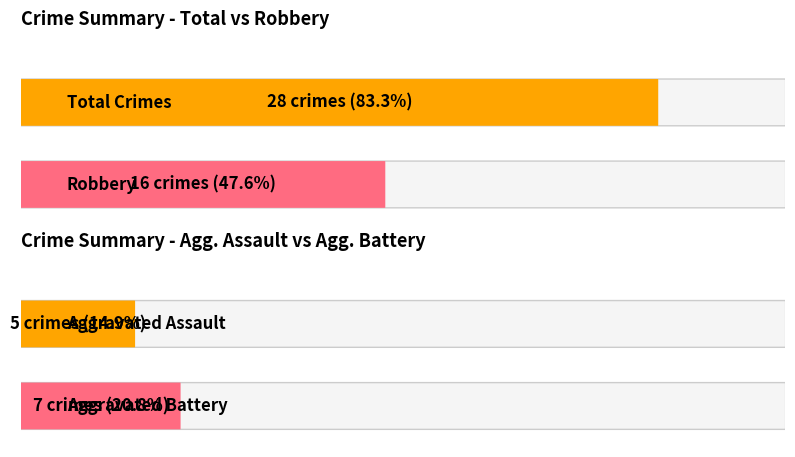

What is the sum of all Aggravated Battery values?

7